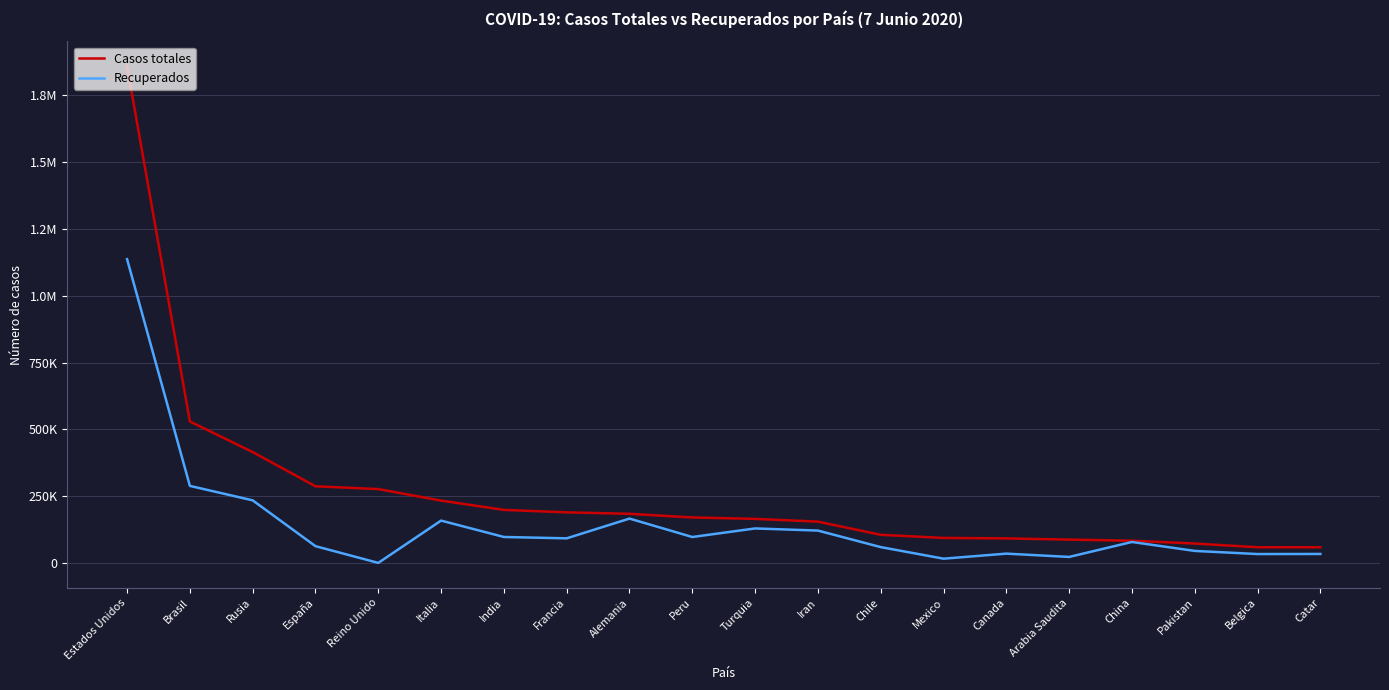

What is the difference between the maximum and minimum values in the Casos totales series?

1800890